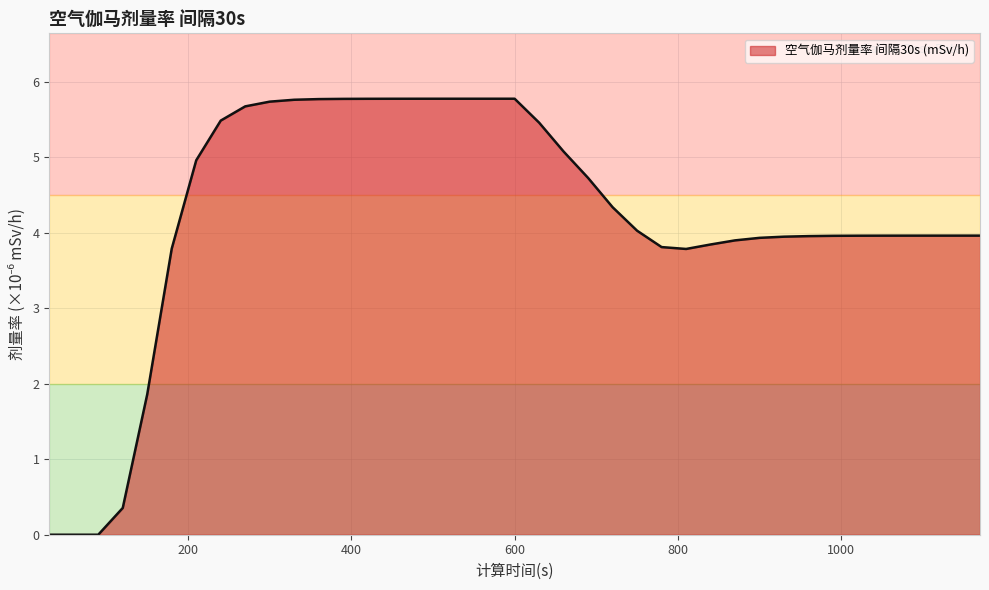

What is the maximum value shown in the chart?

5.8